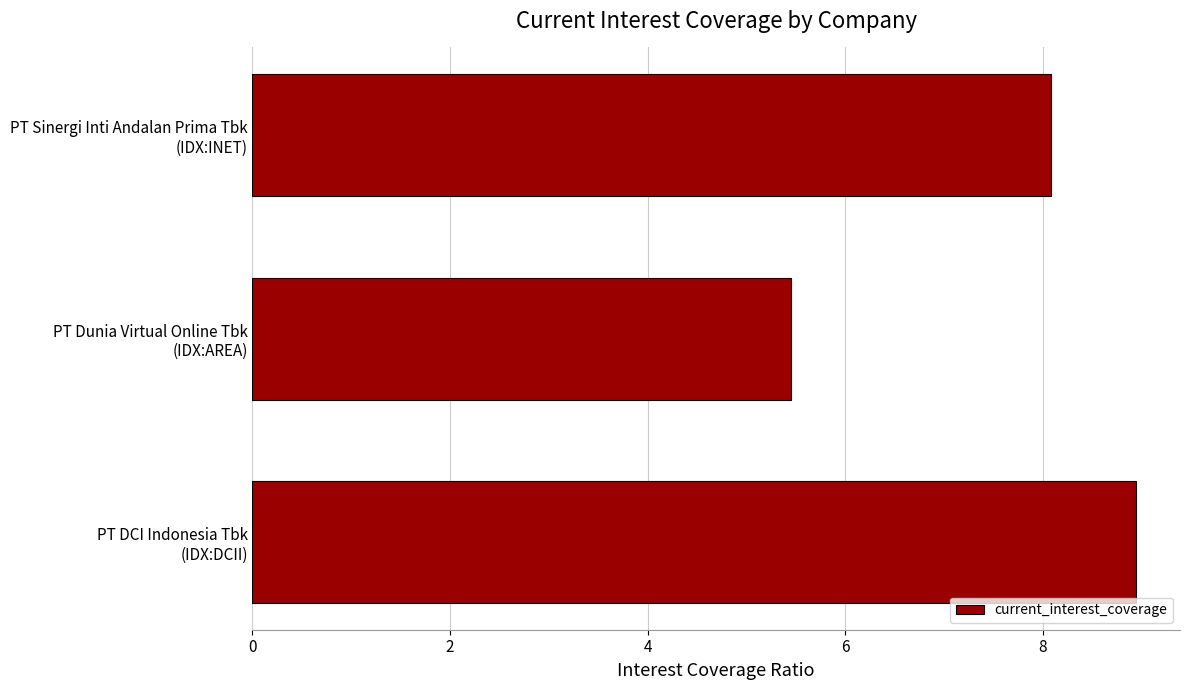

Rank the categories by value from lowest to highest.

PT Dunia Virtual Online Tbk
(IDX:AREA), PT Sinergi Inti Andalan Prima Tbk
(IDX:INET), PT DCI Indonesia Tbk
(IDX:DCII)